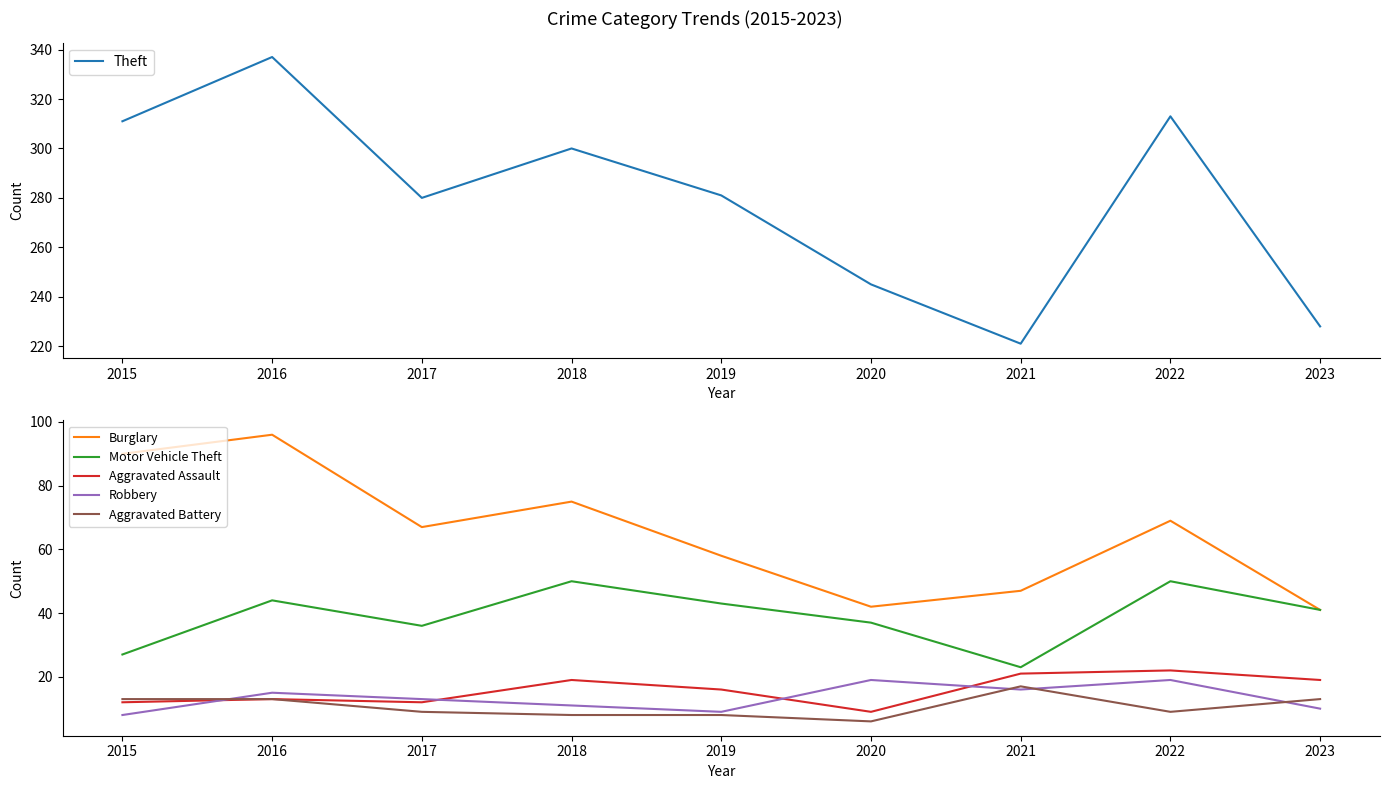

True or false: Aggravated Battery and Motor Vehicle Theft intersect in this chart.

False